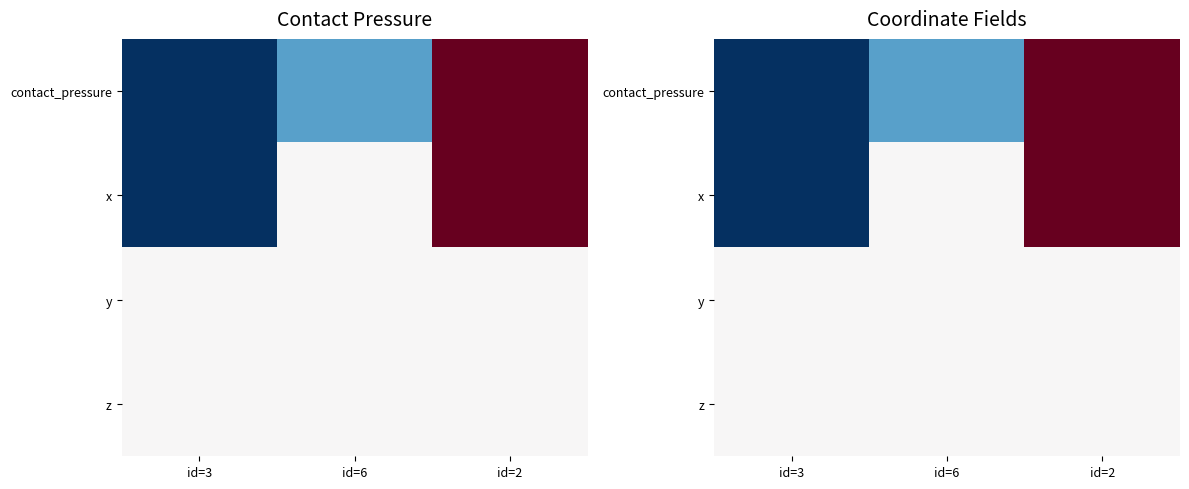

Between id=6 and id=2, which series saw the biggest shift?

contact_pressure